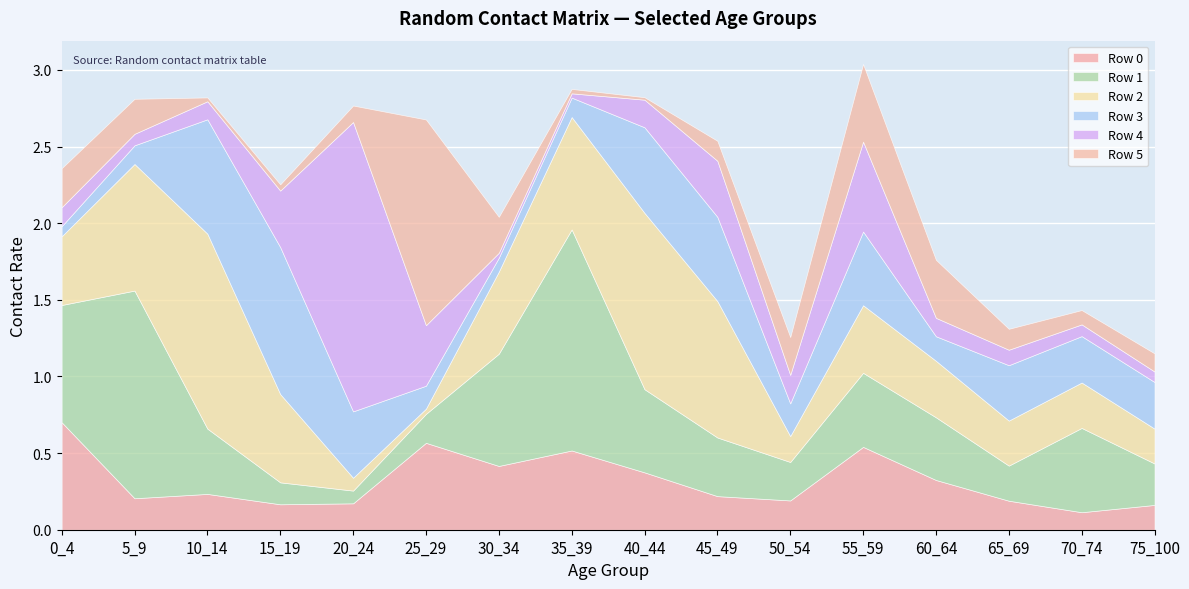

At how many categories does at least one series exceed 1?

6